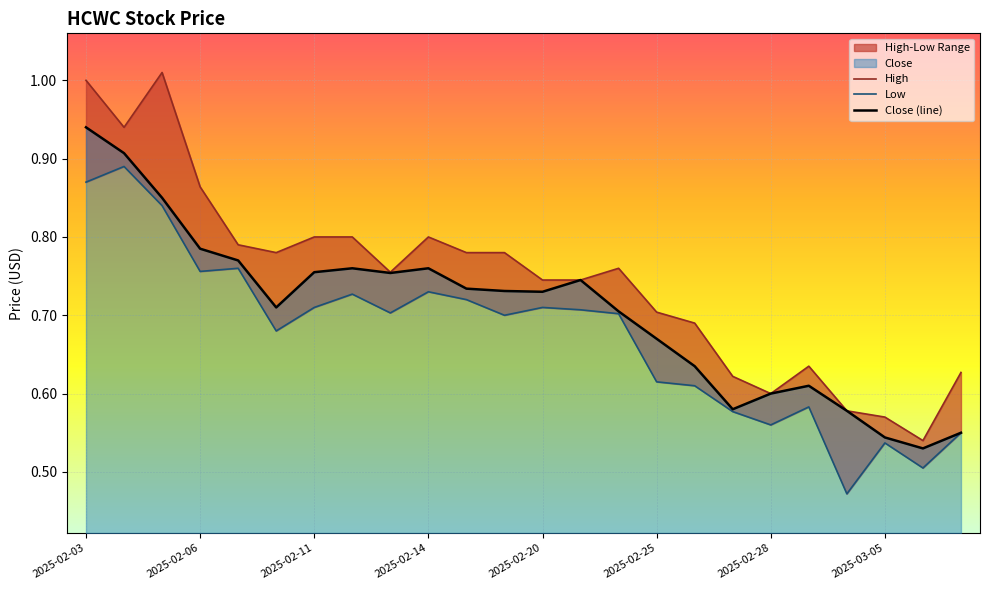

Where is Low nearest to the value 0?

20